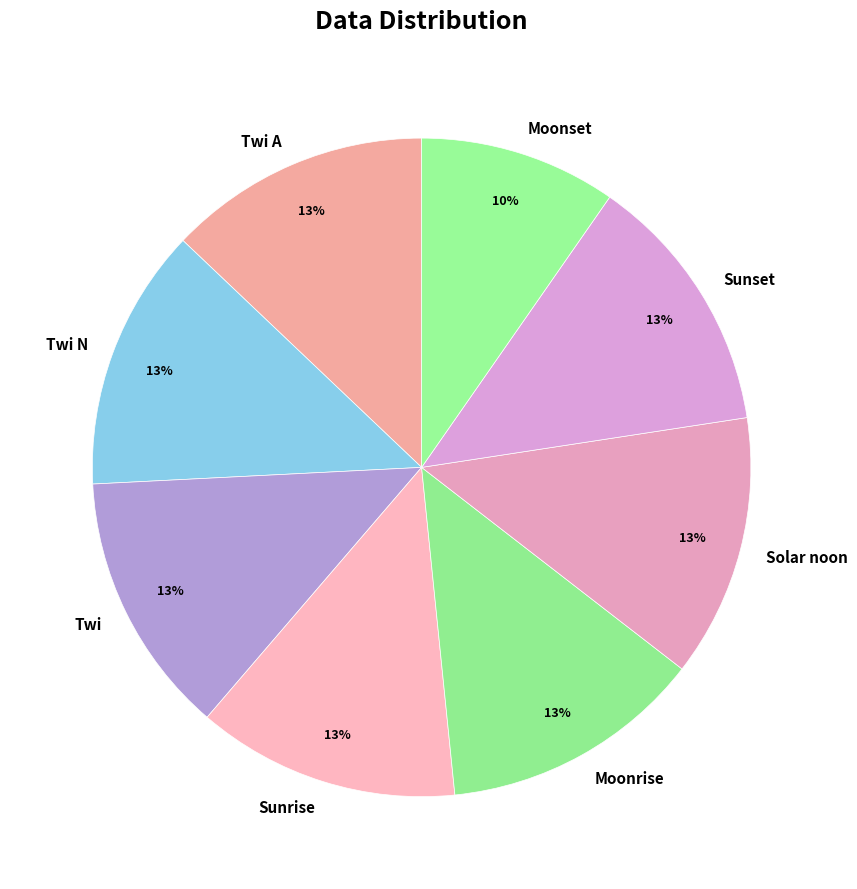

To the nearest percent, what portion does Sunrise represent?

13%